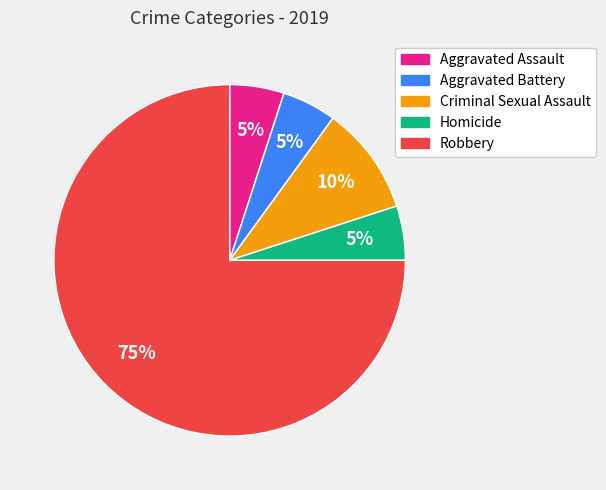

Between Robbery and Aggravated Assault, which is larger?

Robbery